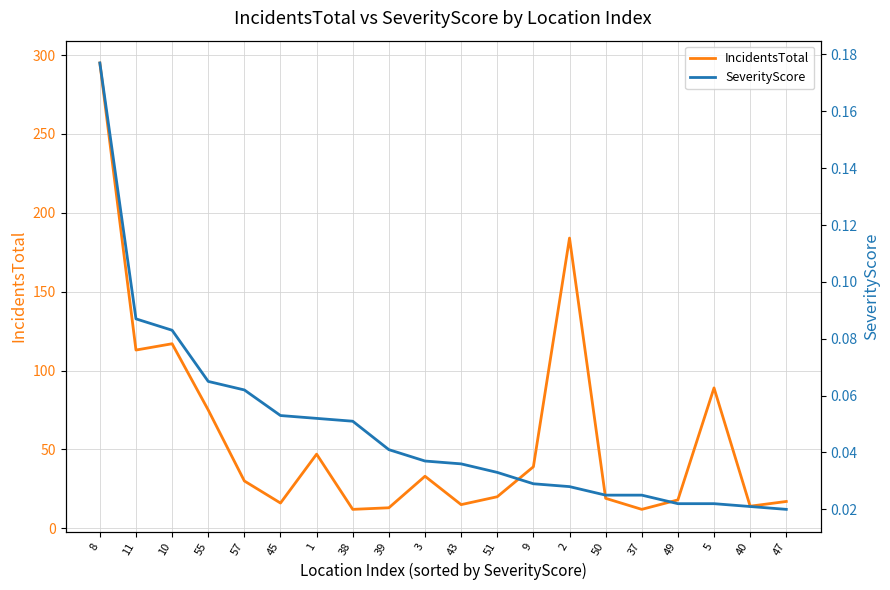

The value of IncidentsTotal at 38 is 12.0. True or false?

True